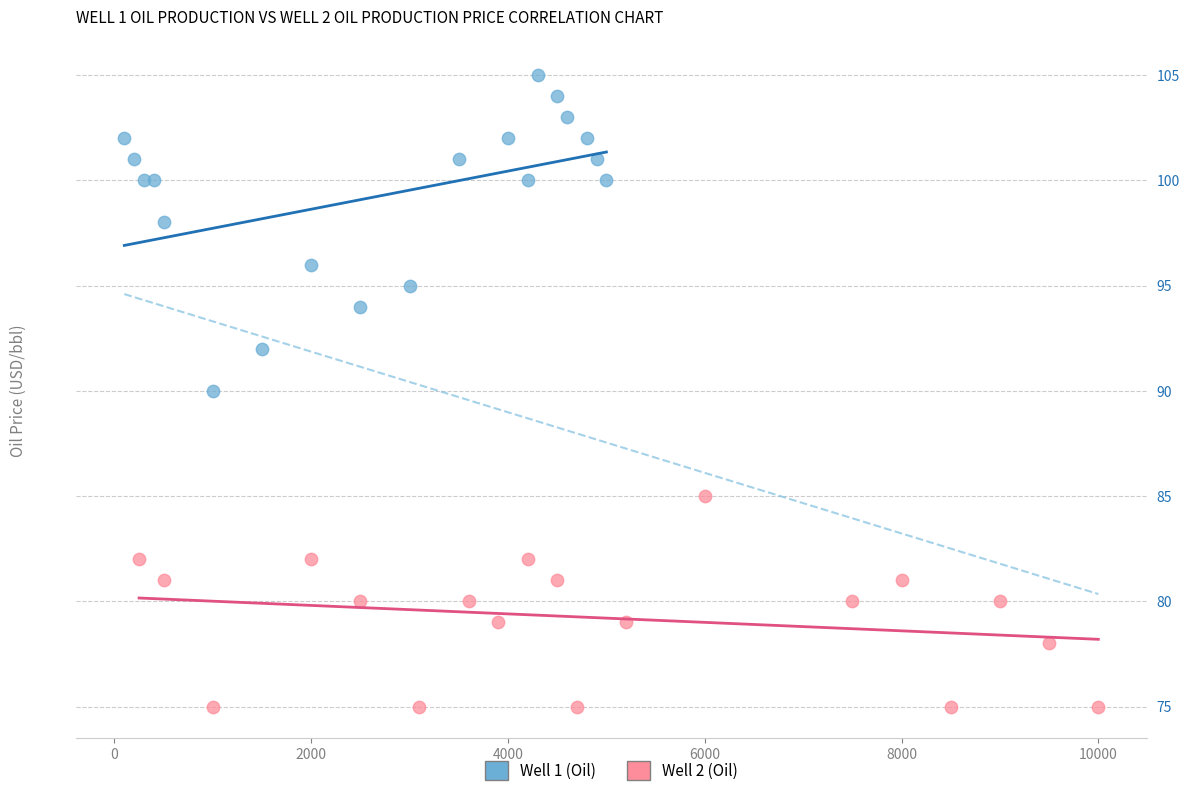

Which series contains the lowest Y value?

Well 2 (Oil)